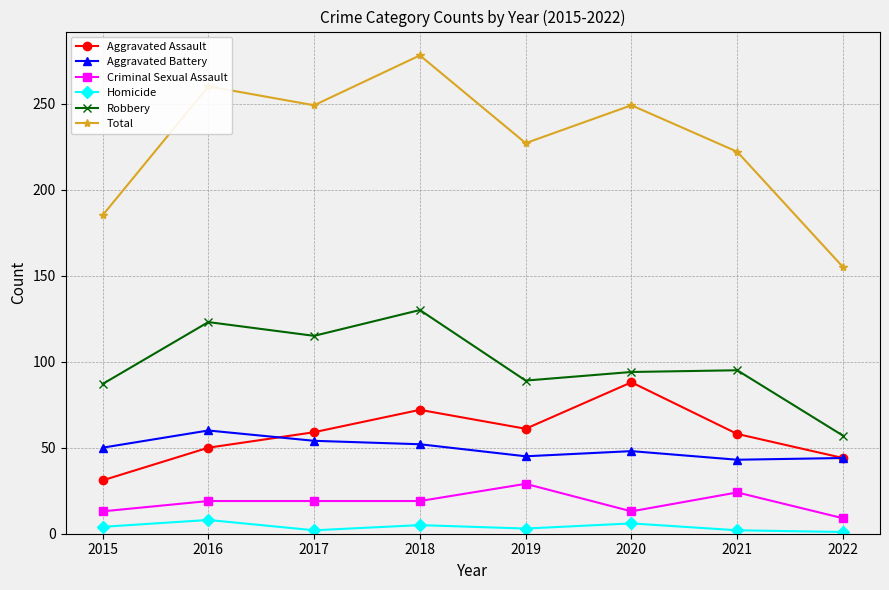

How many data points in Aggravated Battery are less than 50?

4